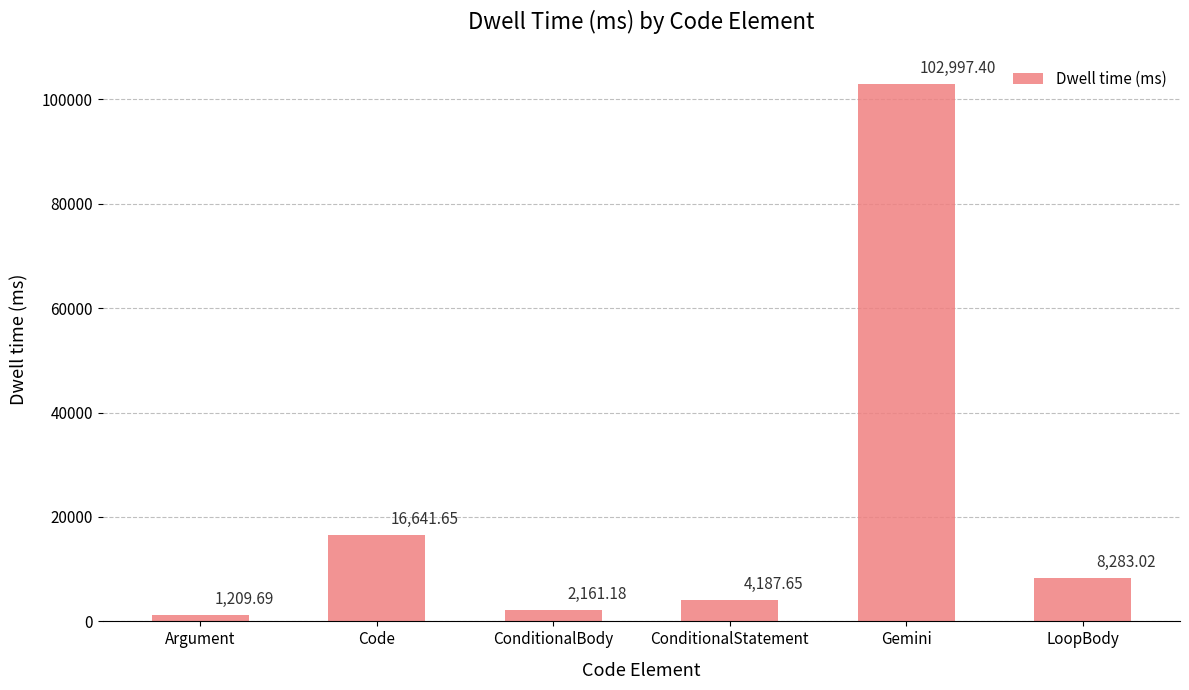

What is the minimum value shown in the chart?

1209.7